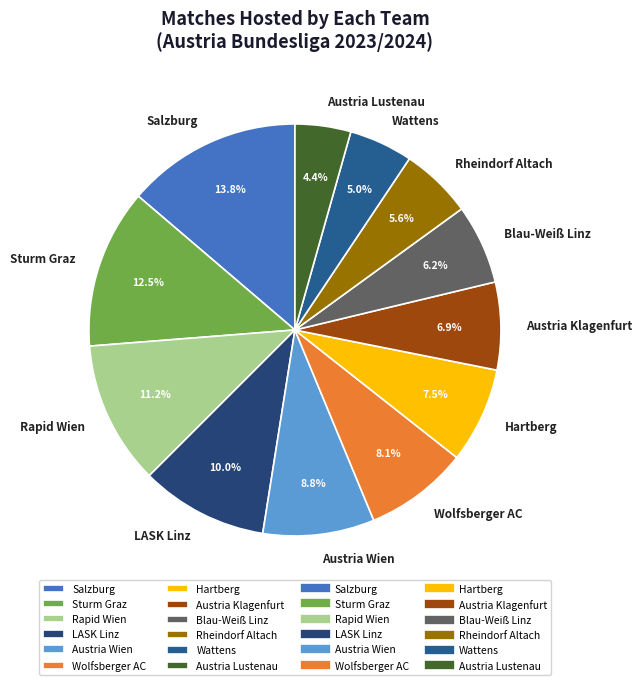

To the nearest percent, what is the difference between the largest and smallest slice percentages?

9%